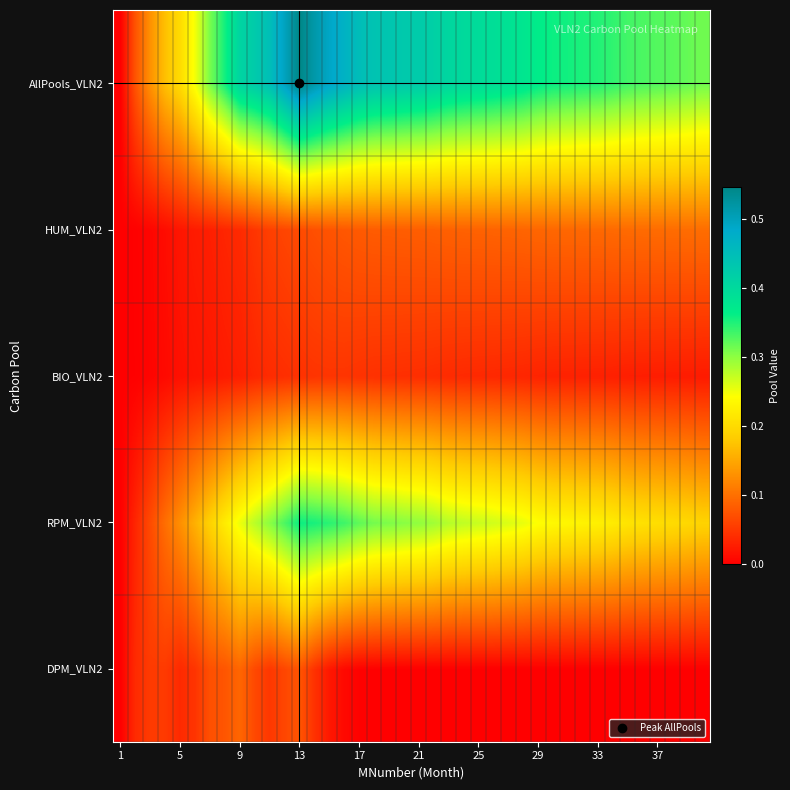

At which category is the sum across all series the highest?

13